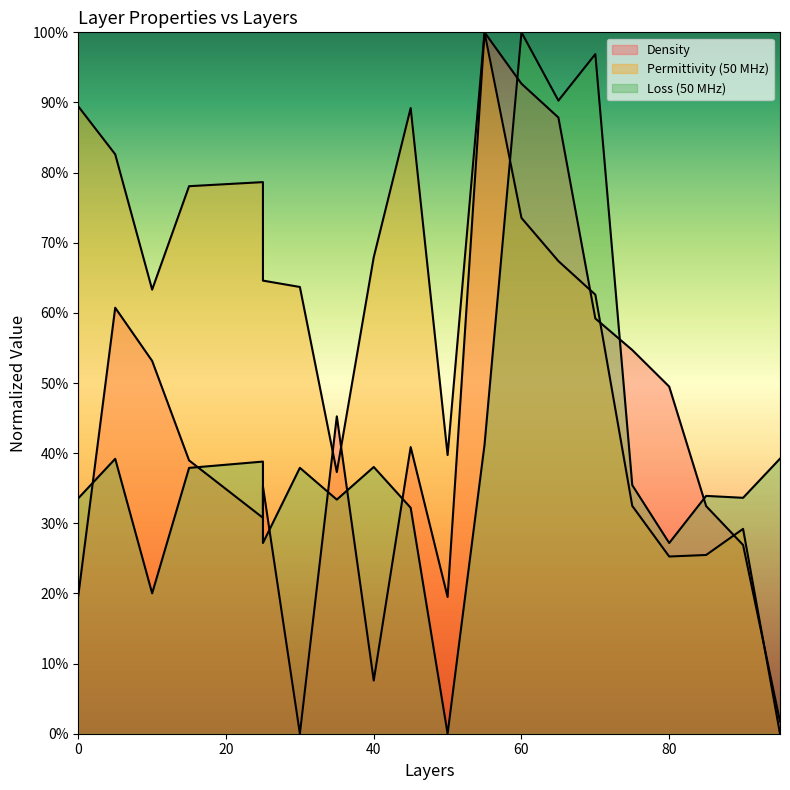

At which category is the sum across all series the highest?

60